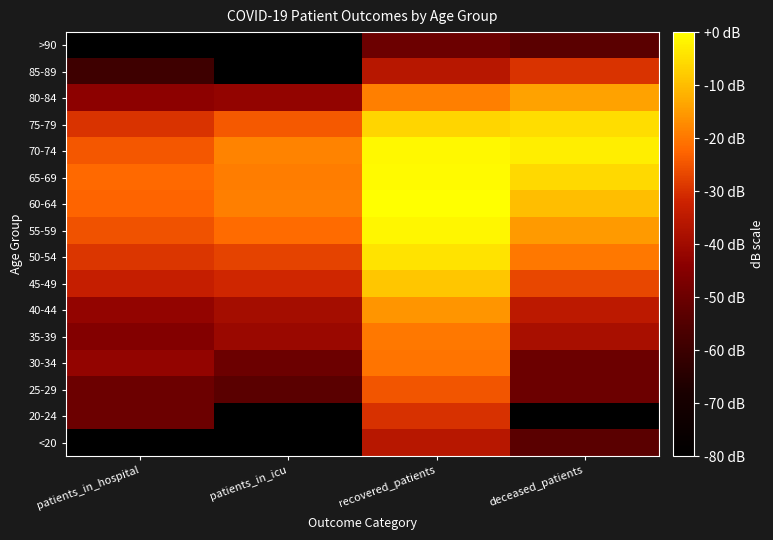

Which series has the largest range (max minus min)?

85-89